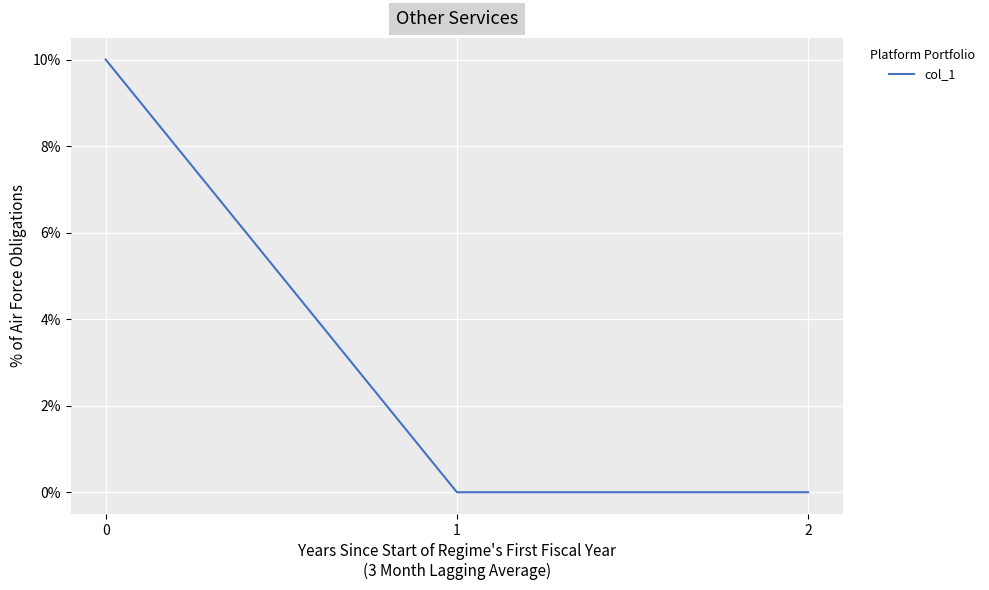

Does the chart have visible grid lines?

Yes